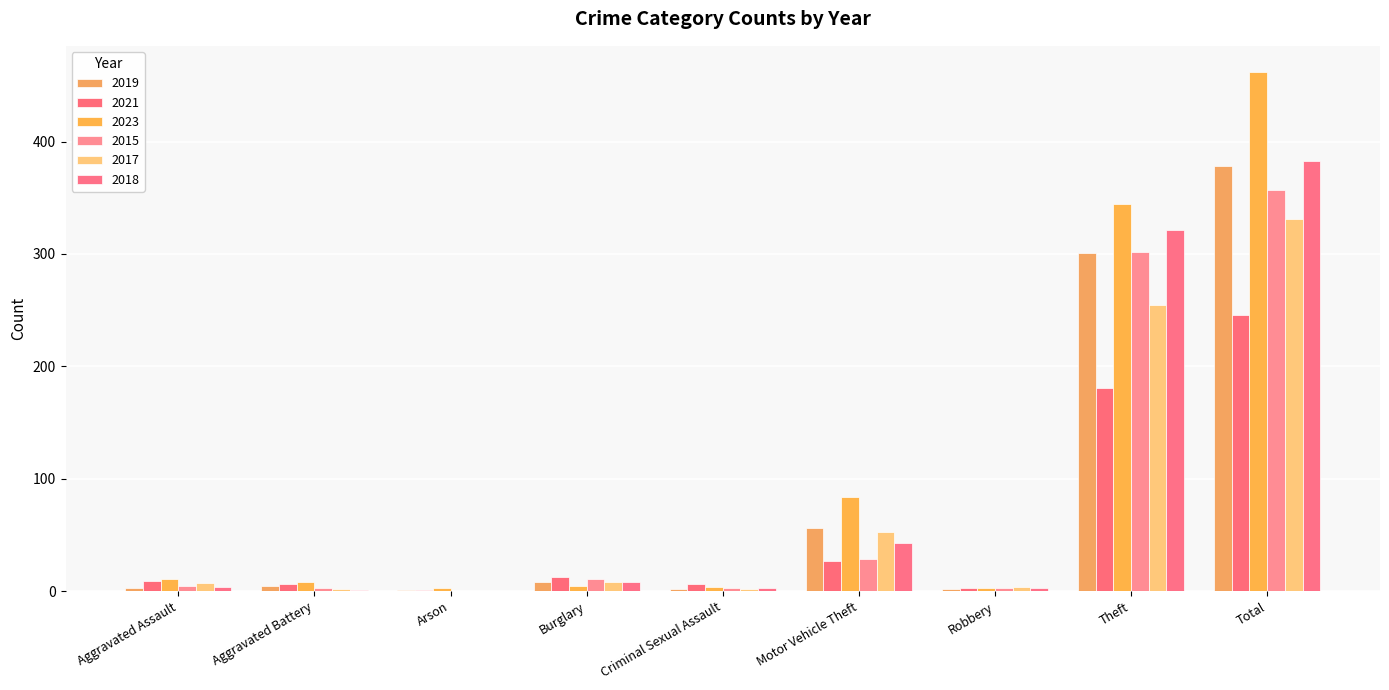

Are the bars grouped side by side (vs. stacked)?

Yes